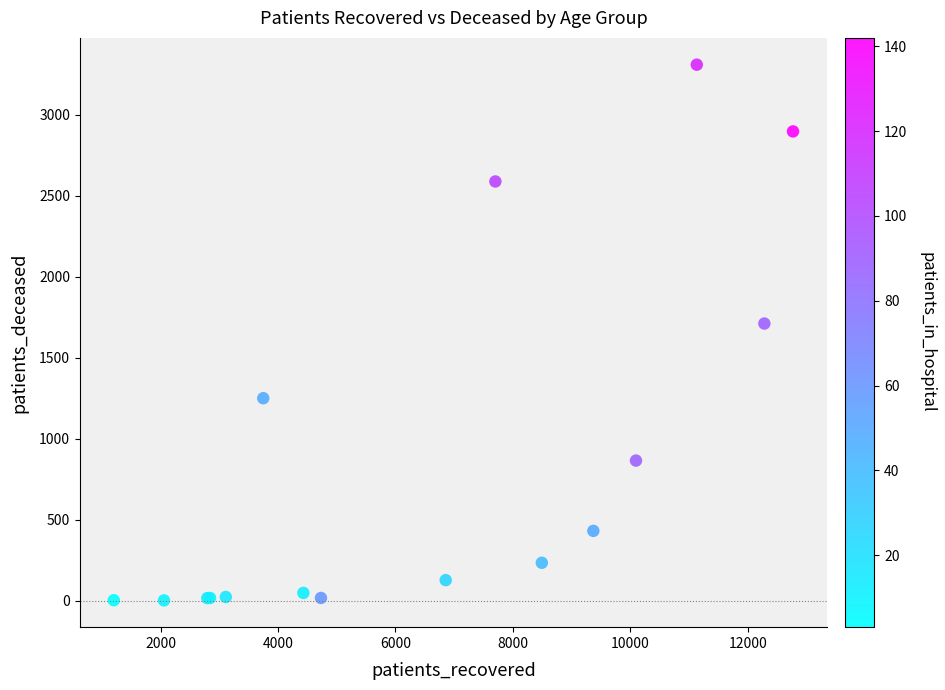

What Y value in the scatter plot is closest to 1656?

1712